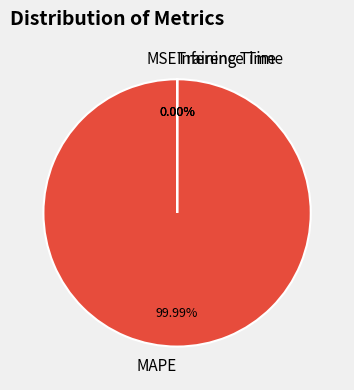

To the nearest percent, what is the combined percentage of MAPE and Inference Time?

100%